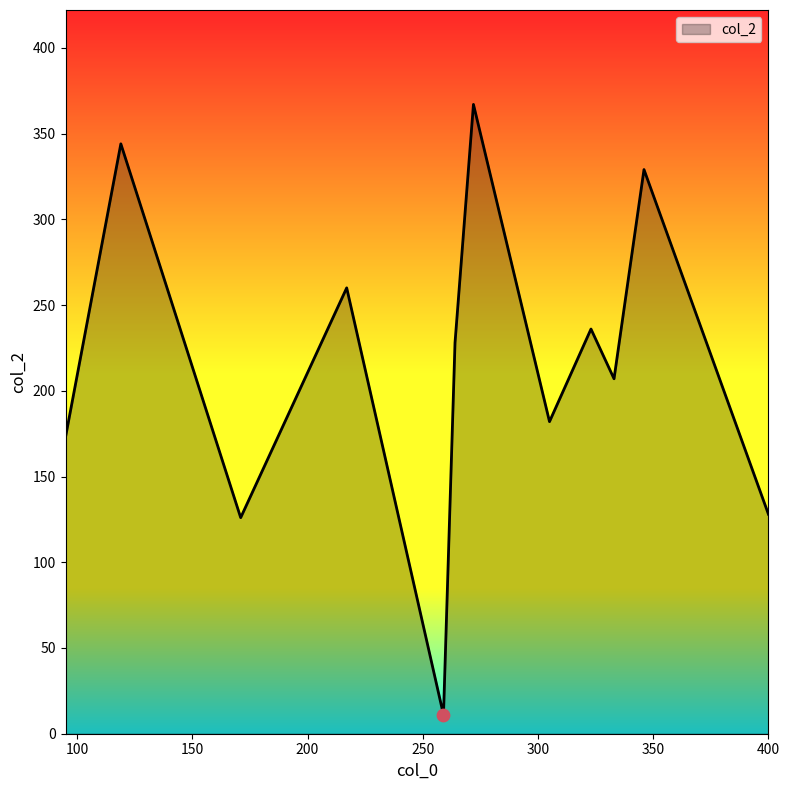

What is the difference between the maximum and minimum values?

356